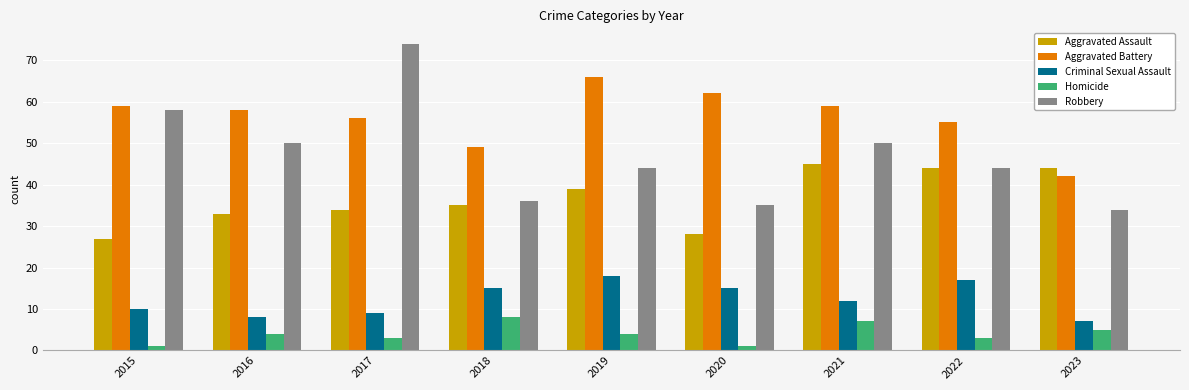

Count the Homicide values in the range 3 to 5.

5